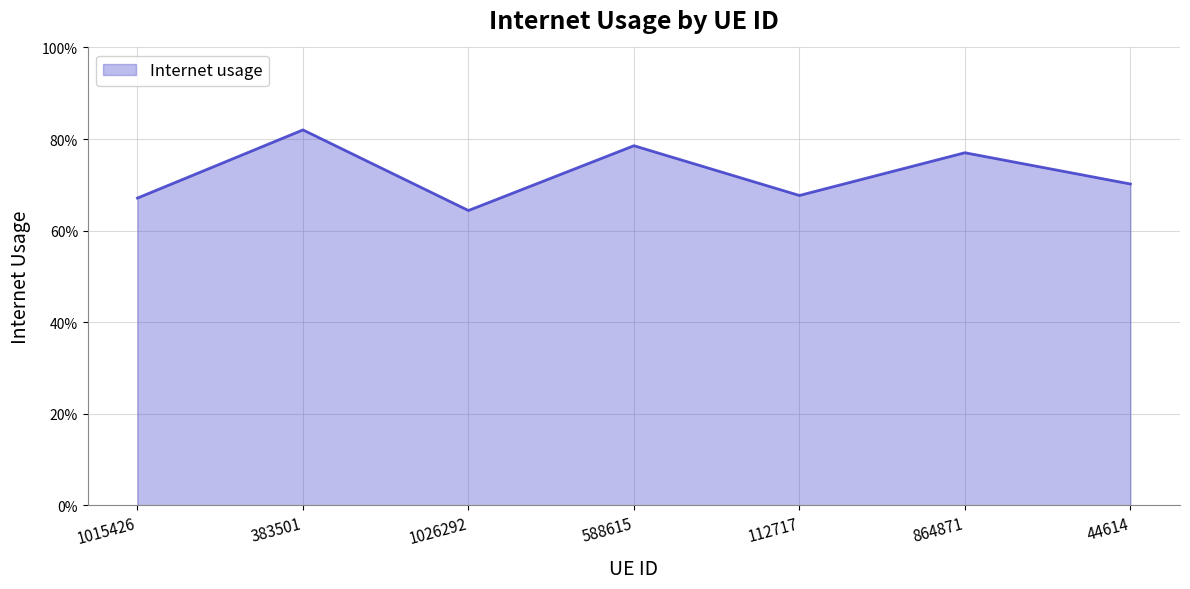

What position from the right is 1015426?

7